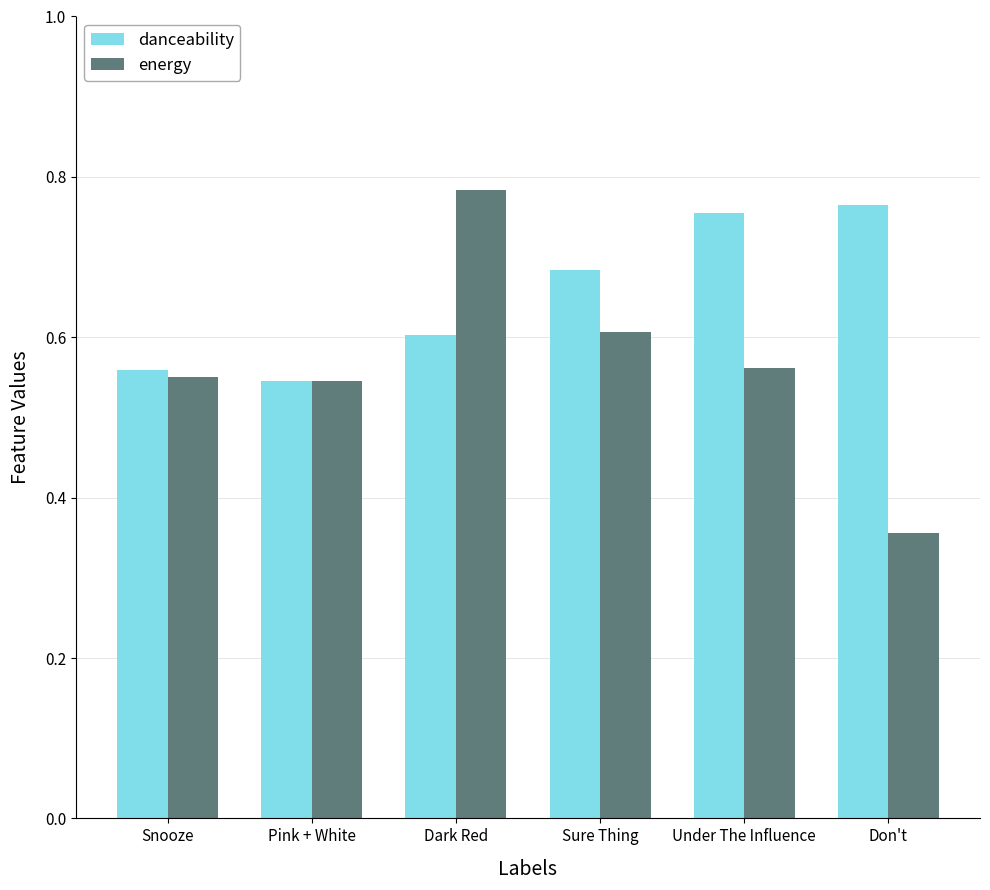

Which series has the largest total across all categories?

danceability